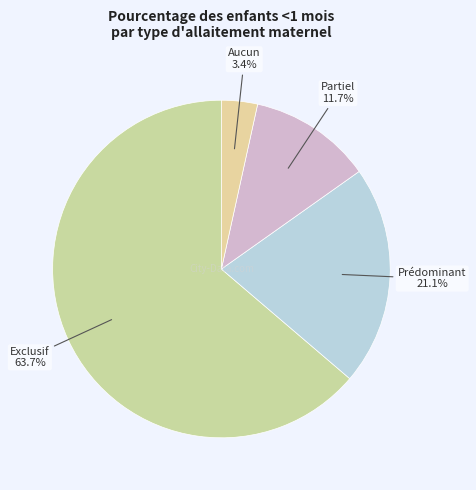

Is Partiel the majority of the pie?

No